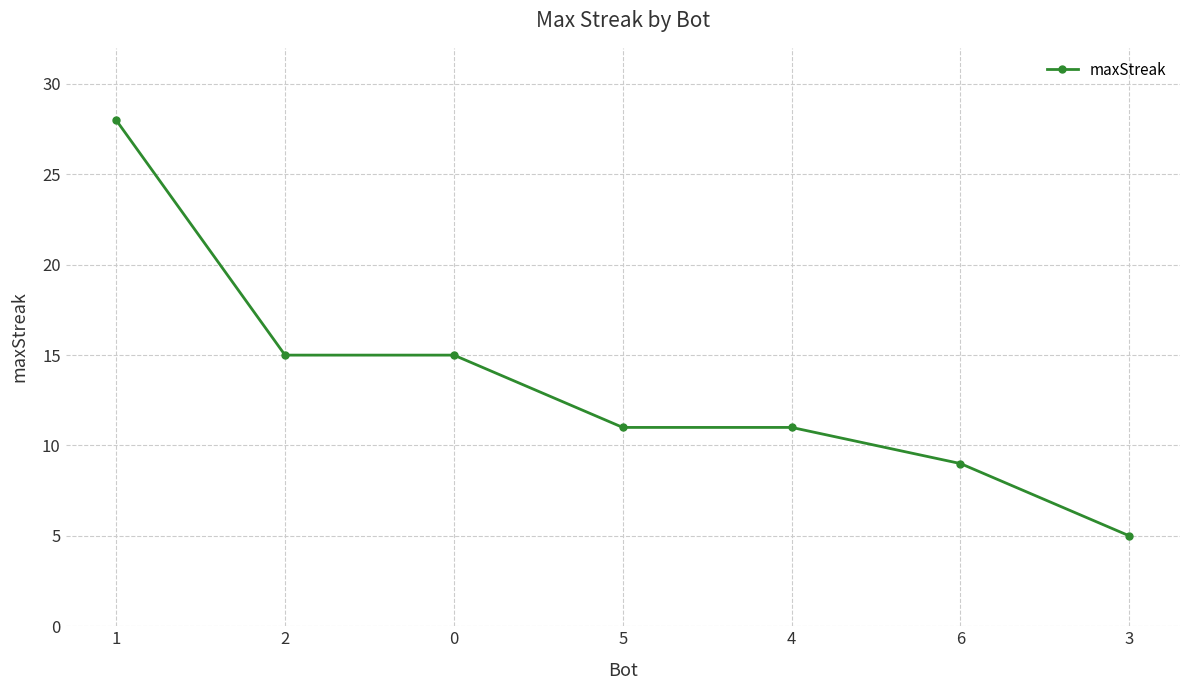

The chart shows a value of 20 at 2. True or false?

False